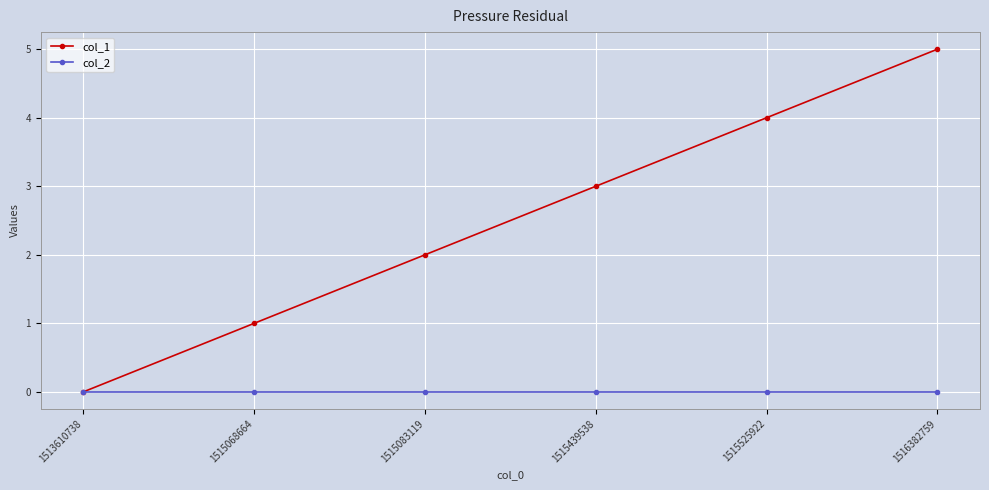

What value does the col_1 series have at 1515439538?

3